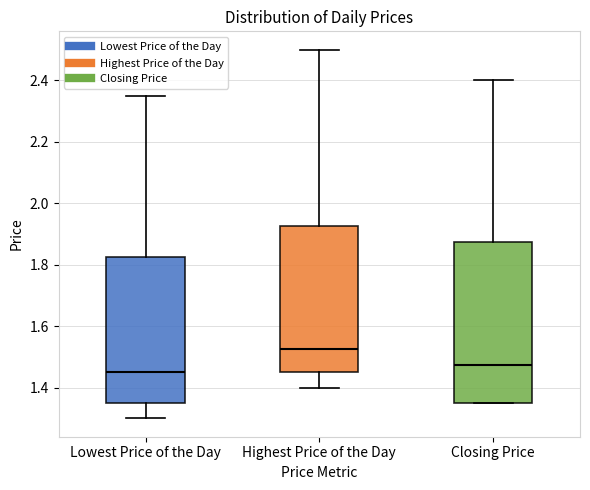

Which box has the highest median line?

Highest Price of the Day